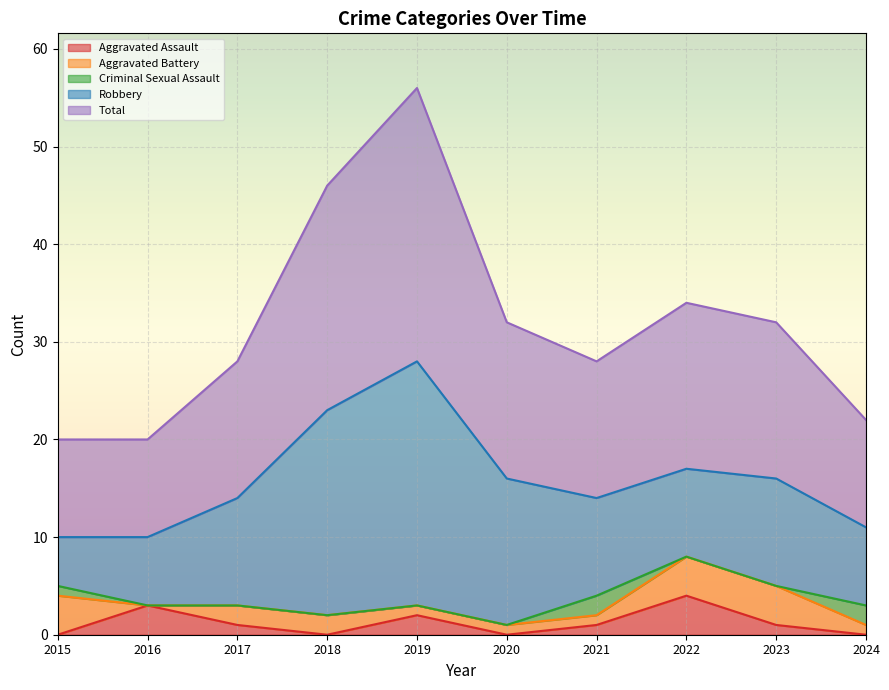

At which category does the chart reach its minimum across all series?

2015